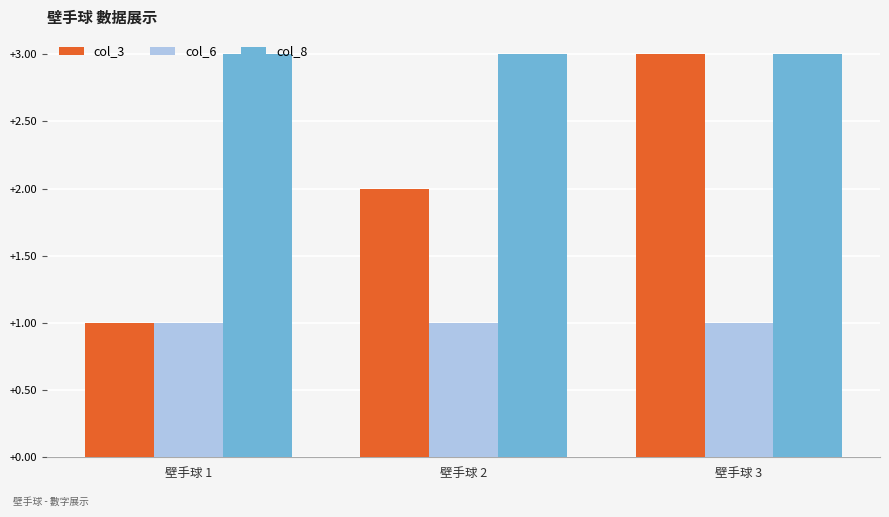

Is the value of col_6 at 壁手球 3 greater than the value of col_3 at 壁手球 2?

No